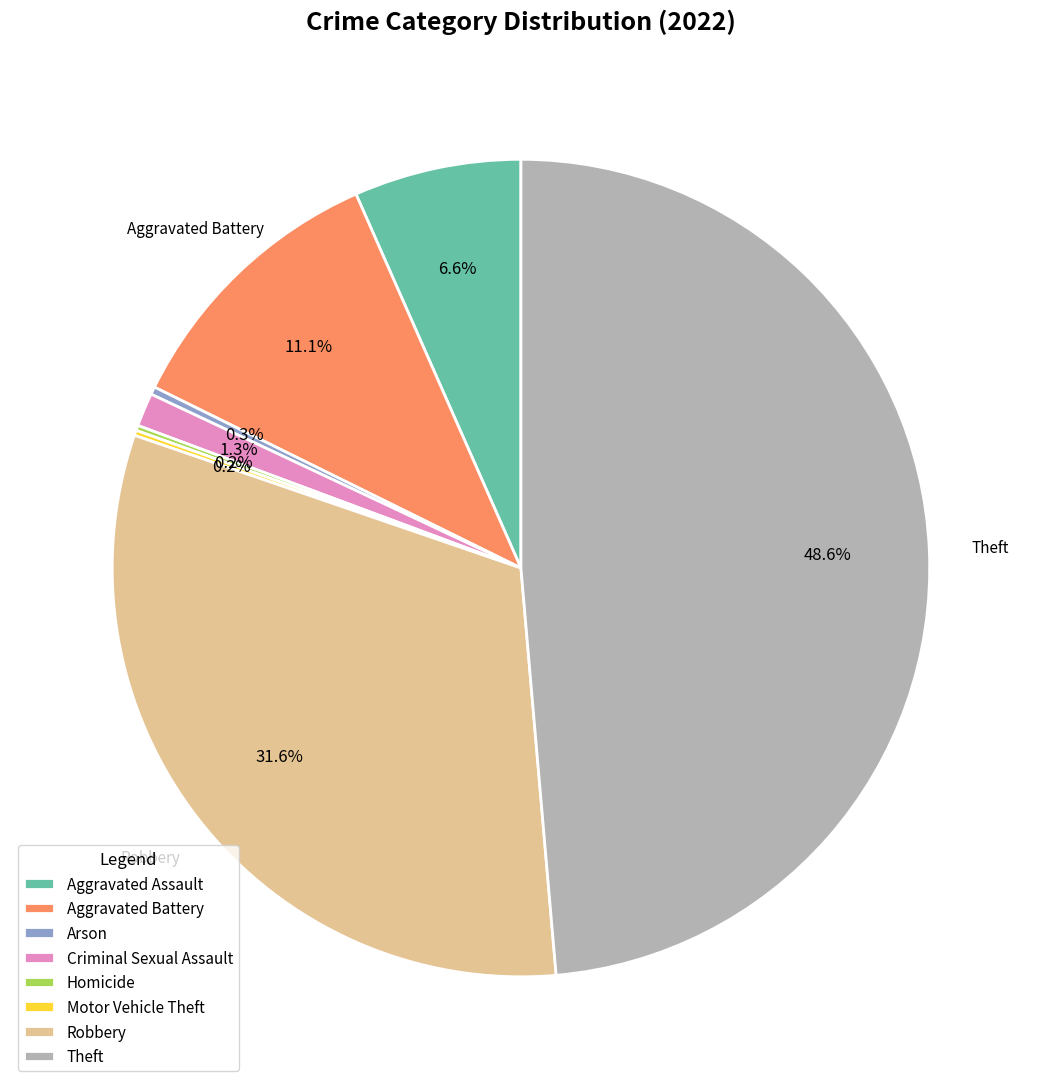

To the nearest percent, what is the average slice percentage?

12%